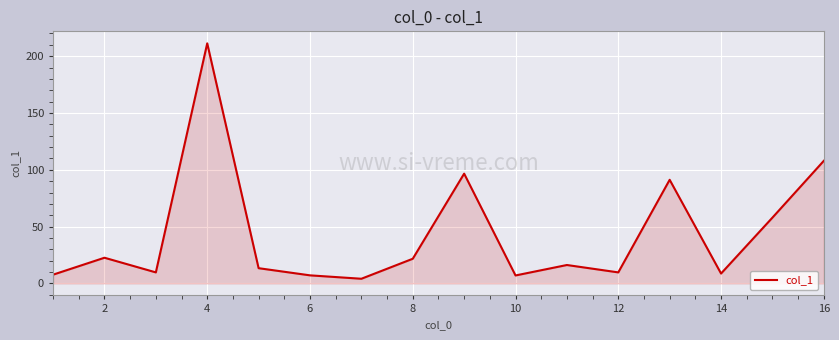

What is the maximum value shown in the chart?

211.3